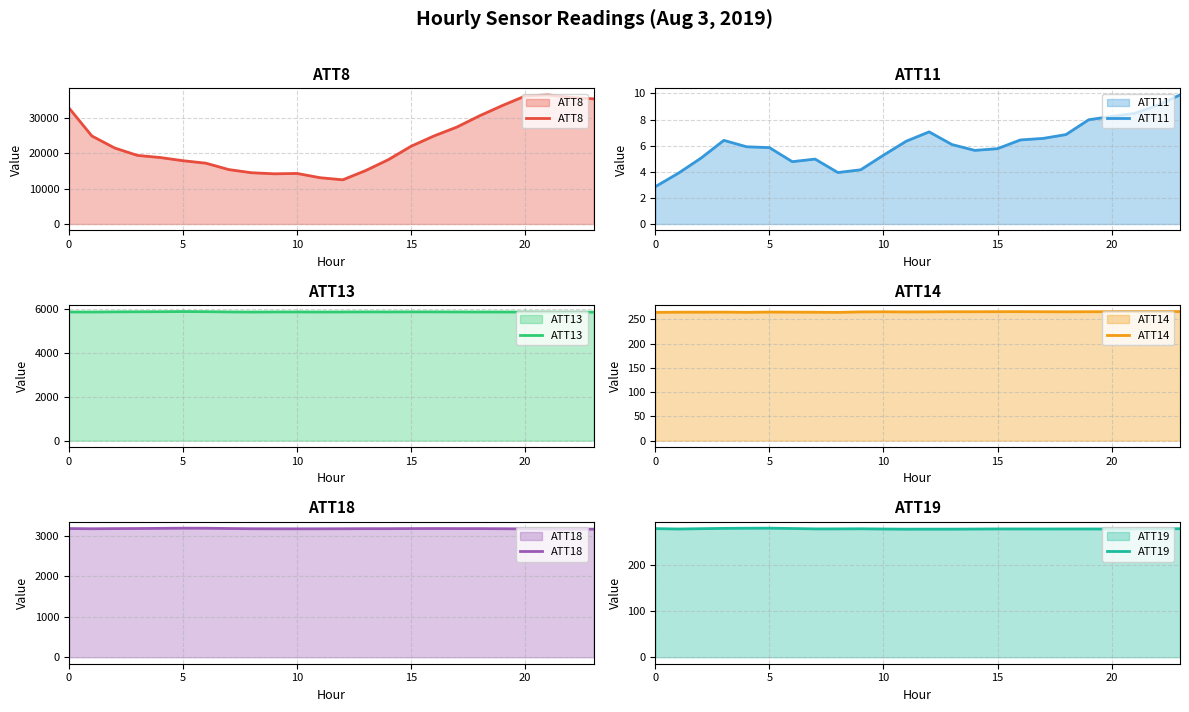

True or false: ATT18 and ATT11 intersect in this chart.

False